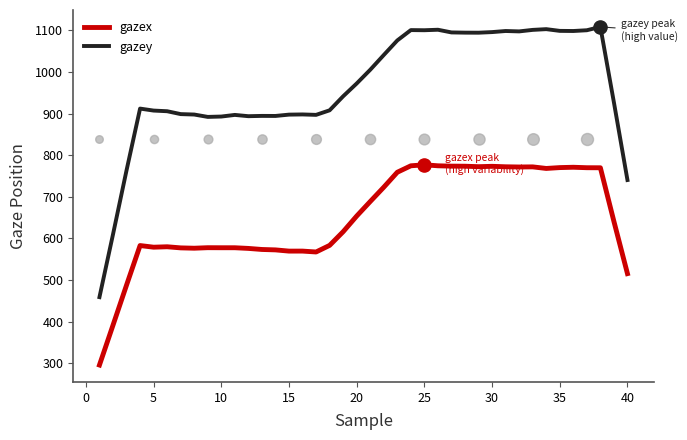

What is the lowest value of the gazex series?

296.0